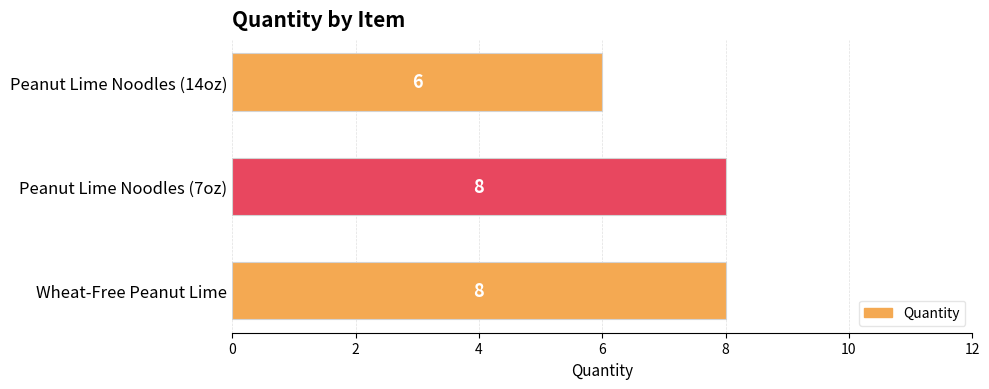

Approximately how many times larger is the value at Wheat-Free Peanut Lime compared to Peanut Lime Noodles (14oz)?

1.3